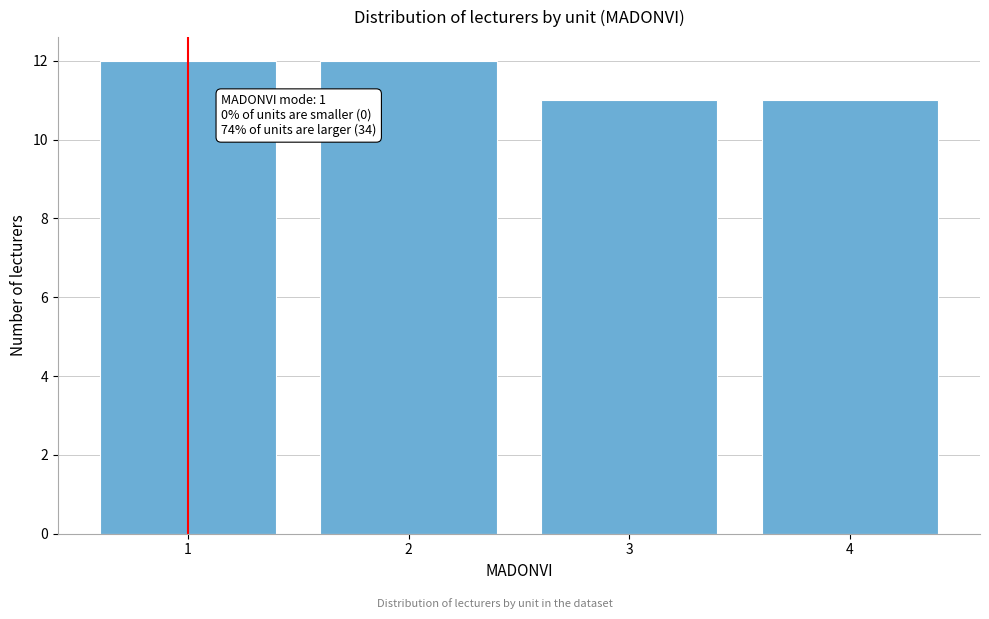

Reading right to left, extract all data points from this chart.

11	11	12	12